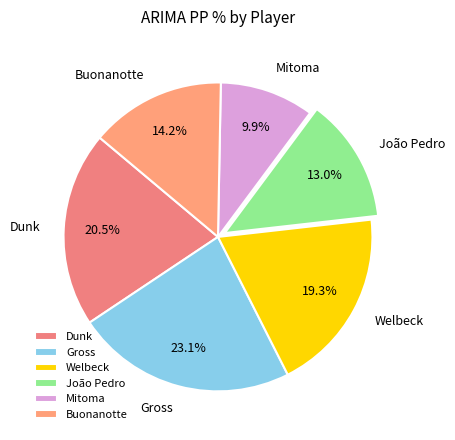

How many segments does this pie chart have?

6